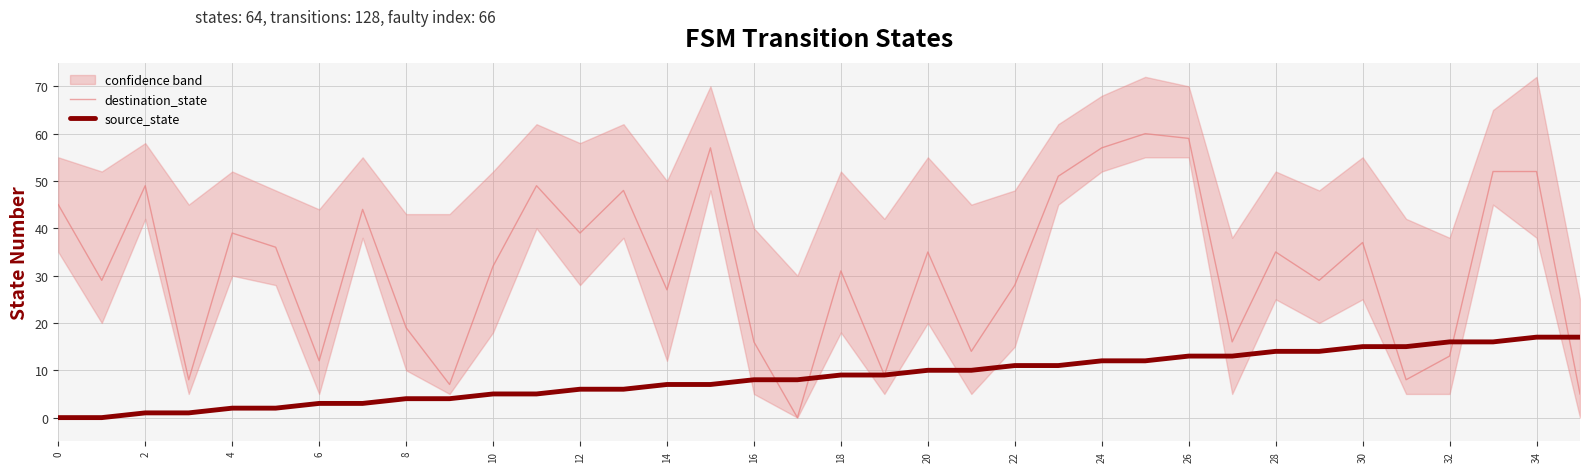

Which series has the largest total across all categories?

destination_state